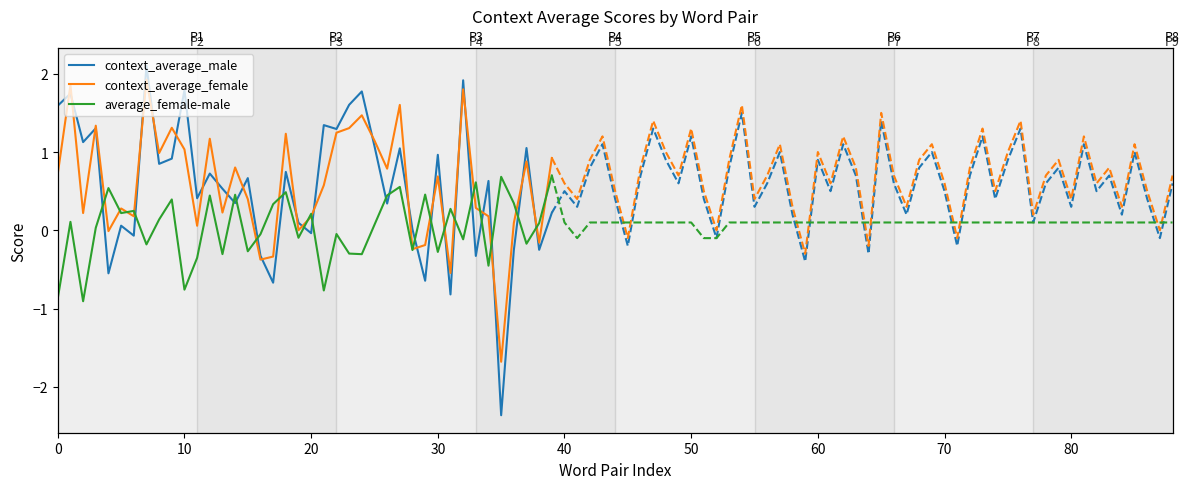

True or false: context_average_male and context_average_female cross at least once.

True